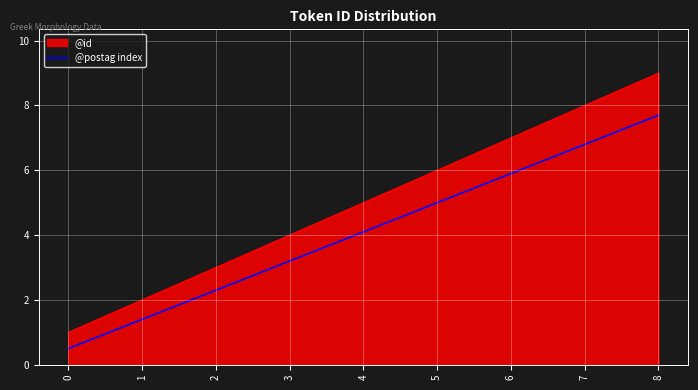

What is the difference between the @postag index values at 5 and 4?

0.9